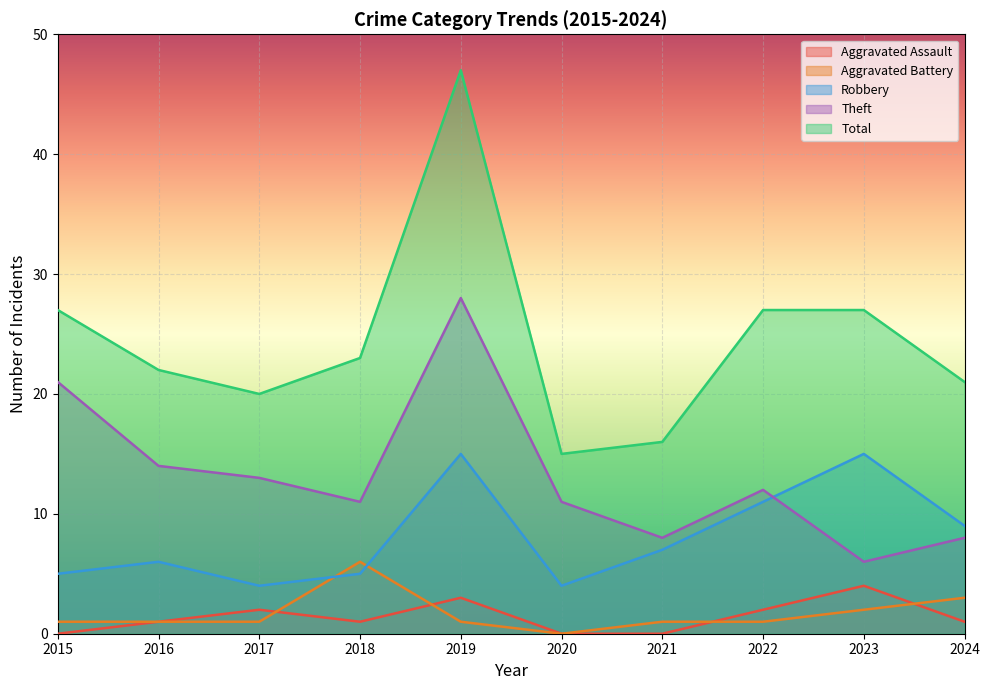

Reading left to right, what are all the values shown in this chart?

Aggravated Assault: 2015=0	2016=1	2017=2	2018=1	2019=3	2020=0	2021=0	2022=2	2023=4	2024=1
Aggravated Battery: 2015=1	2016=1	2017=1	2018=6	2019=1	2020=0	2021=1	2022=1	2023=2	2024=3
Robbery: 2015=5	2016=6	2017=4	2018=5	2019=15	2020=4	2021=7	2022=11	2023=15	2024=9
Theft: 2015=21	2016=14	2017=13	2018=11	2019=28	2020=11	2021=8	2022=12	2023=6	2024=8
Total: 2015=27	2016=22	2017=20	2018=23	2019=47	2020=15	2021=16	2022=27	2023=27	2024=21